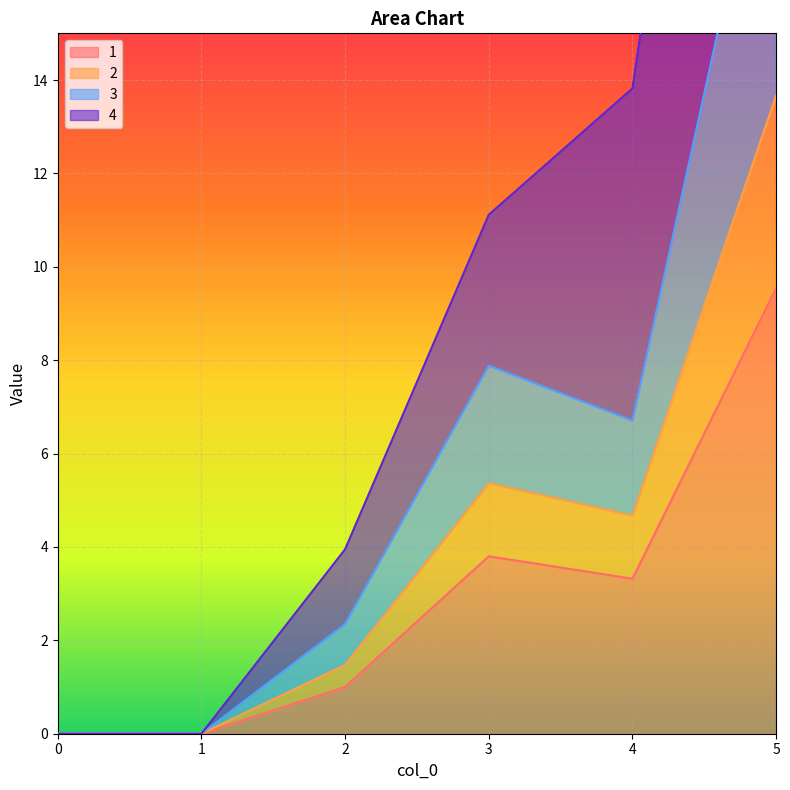

How many lines are shown in the chart?

4